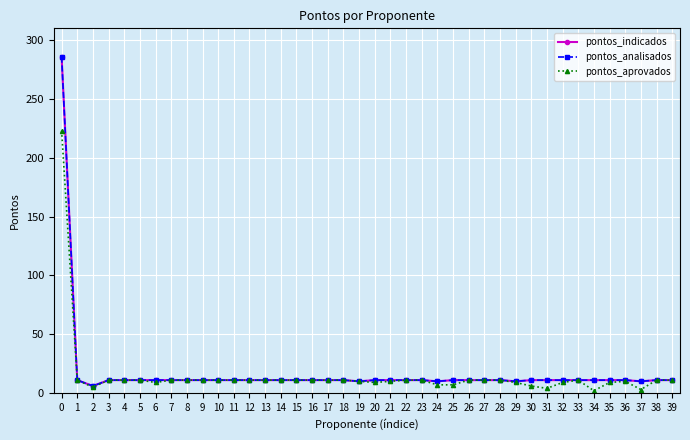

What is the minimum value for pontos_indicados?

6